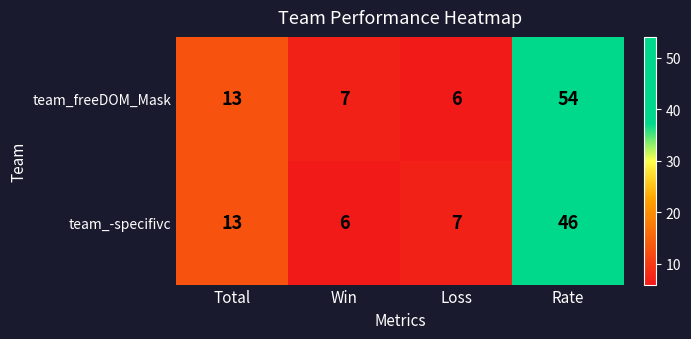

Is it true that team_-specifivc equals 46 at Rate?

True